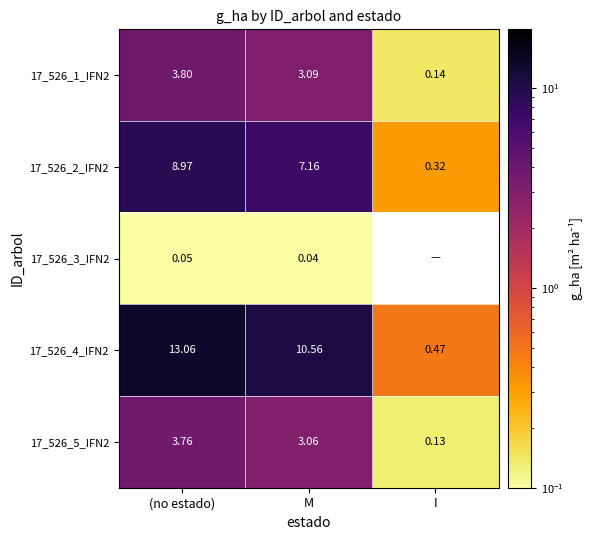

Which series has the largest range (max minus min)?

17_526_4_IFN2